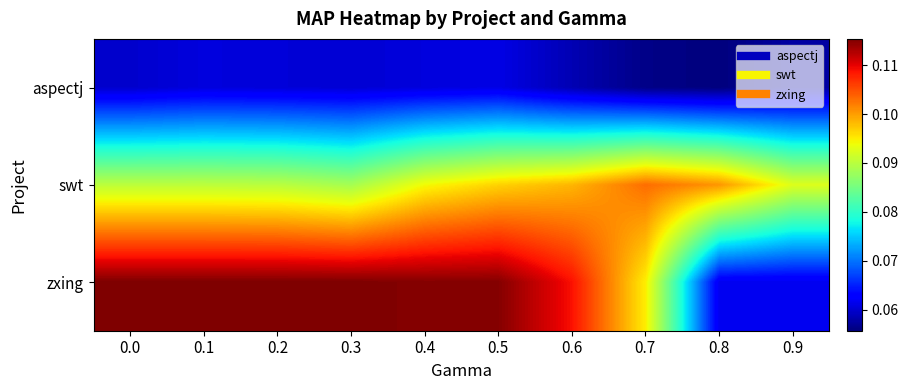

What is the total value across all series at 0.6?

0.3